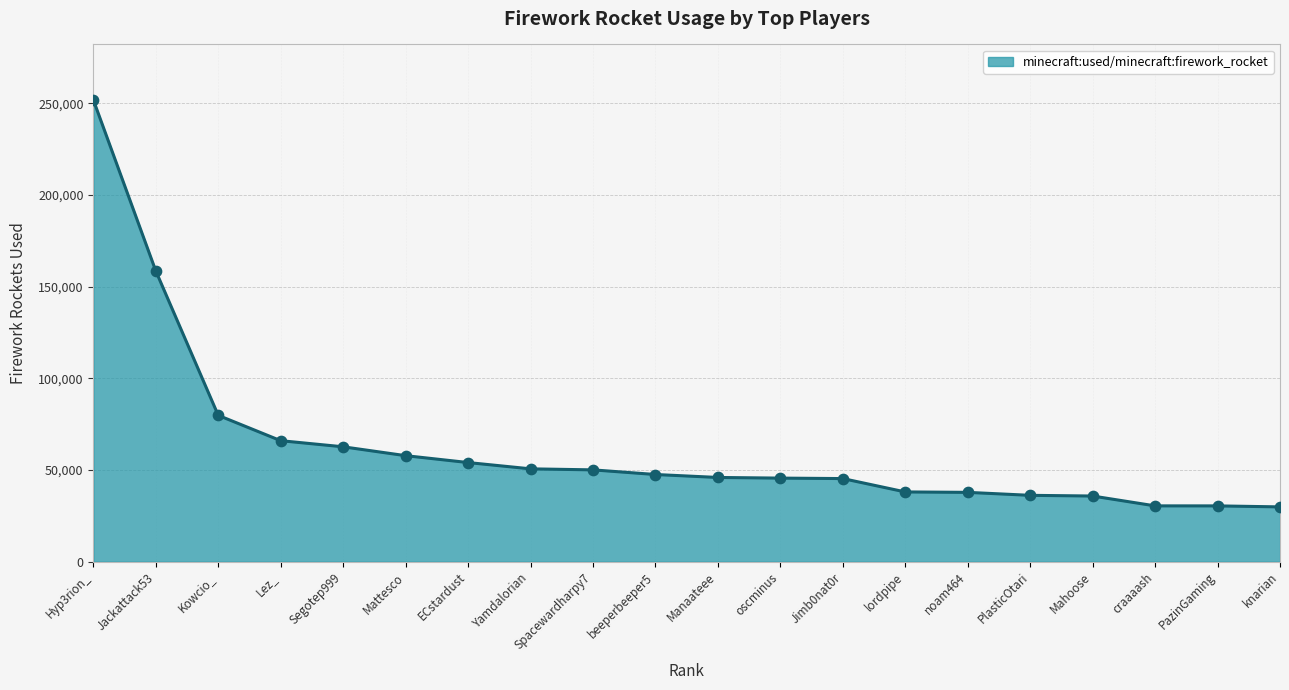

What is the ratio of the value at Manaateee to the value at Kowcio_?

0.6